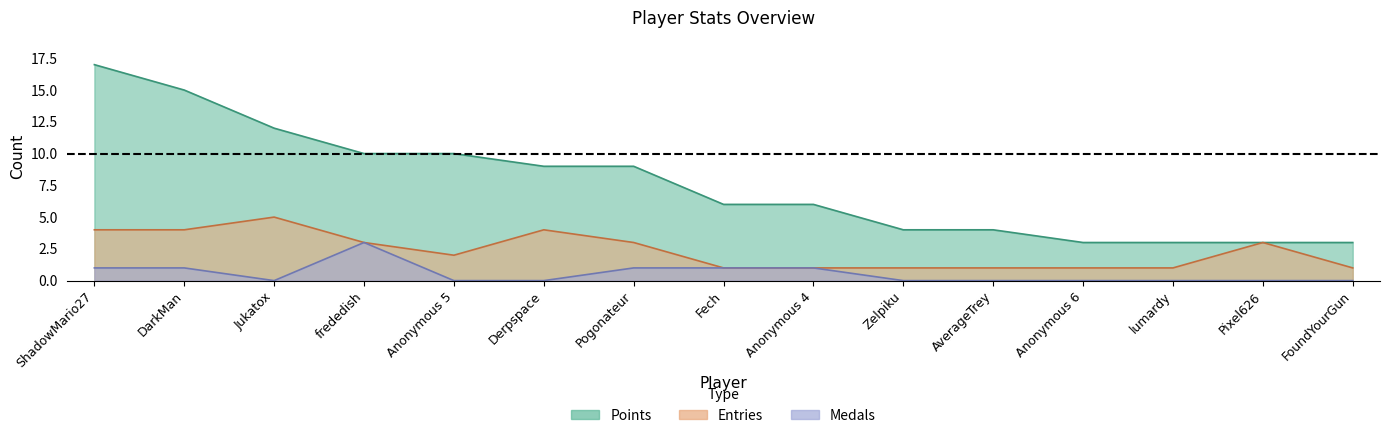

True or false: Medals and Points intersect in this chart.

False